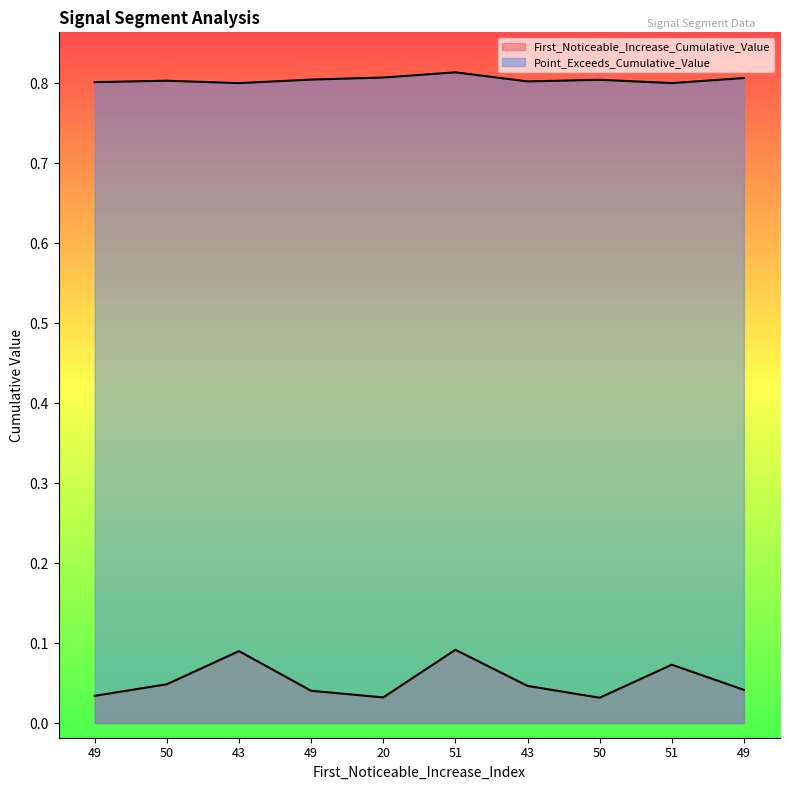

Which category has the lowest value in the Point_Exceeds_Cumulative_Value series?

43